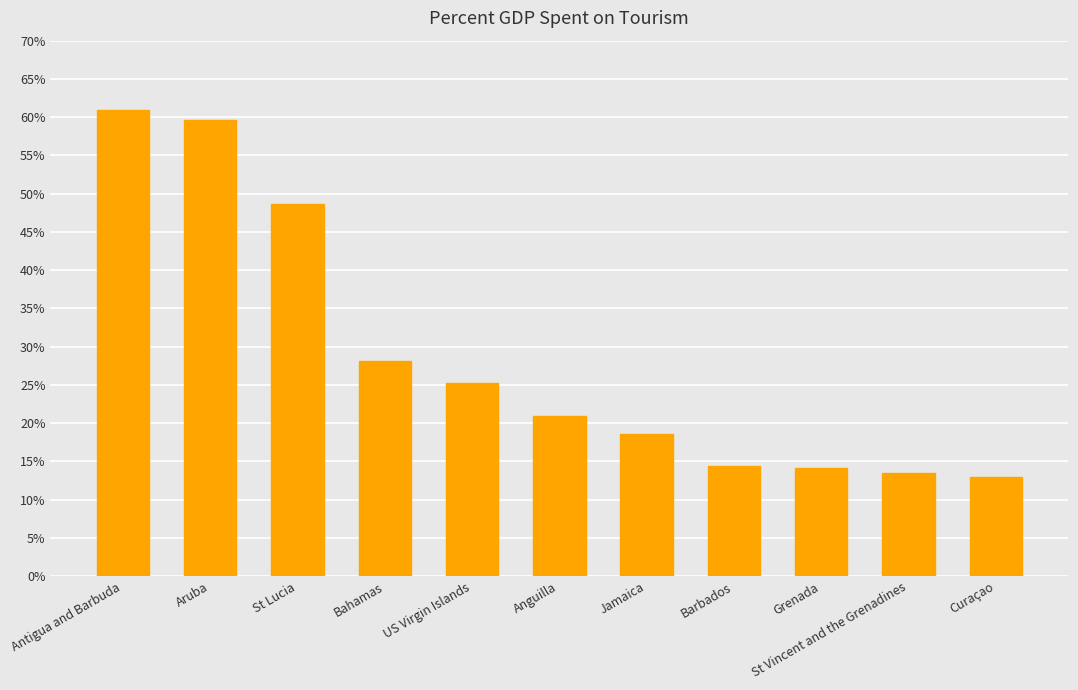

Which category has the highest value across all series?

Antigua and Barbuda